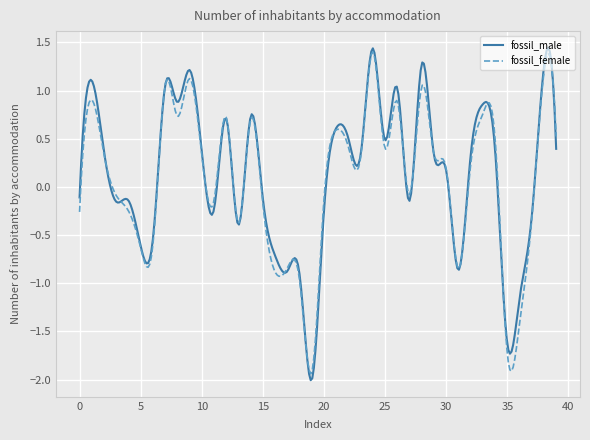

What is the minimum value shown in the chart?

-2.0